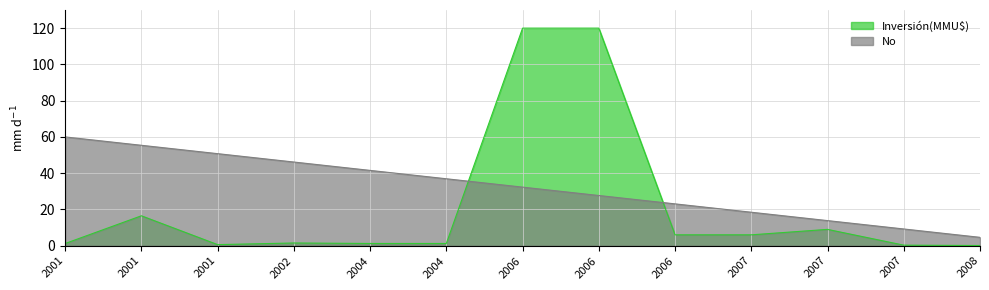

Where do No and Inversión(MMU$) first cross each other?

2004 and 2006